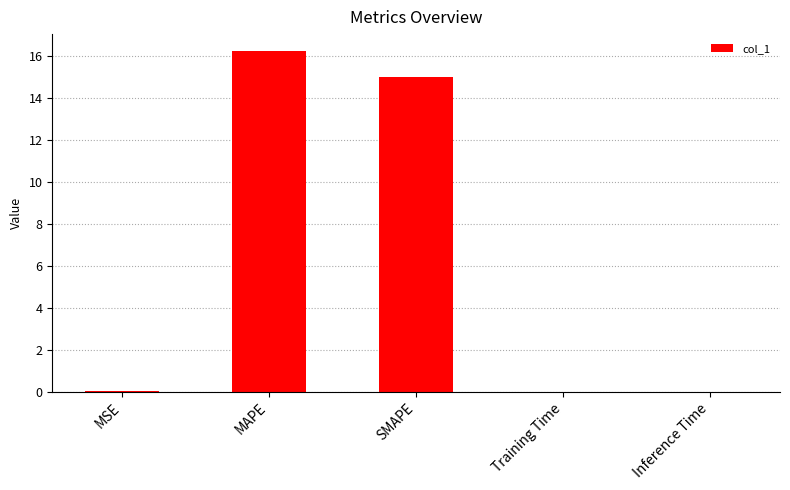

What is the sum of all values?

31.2